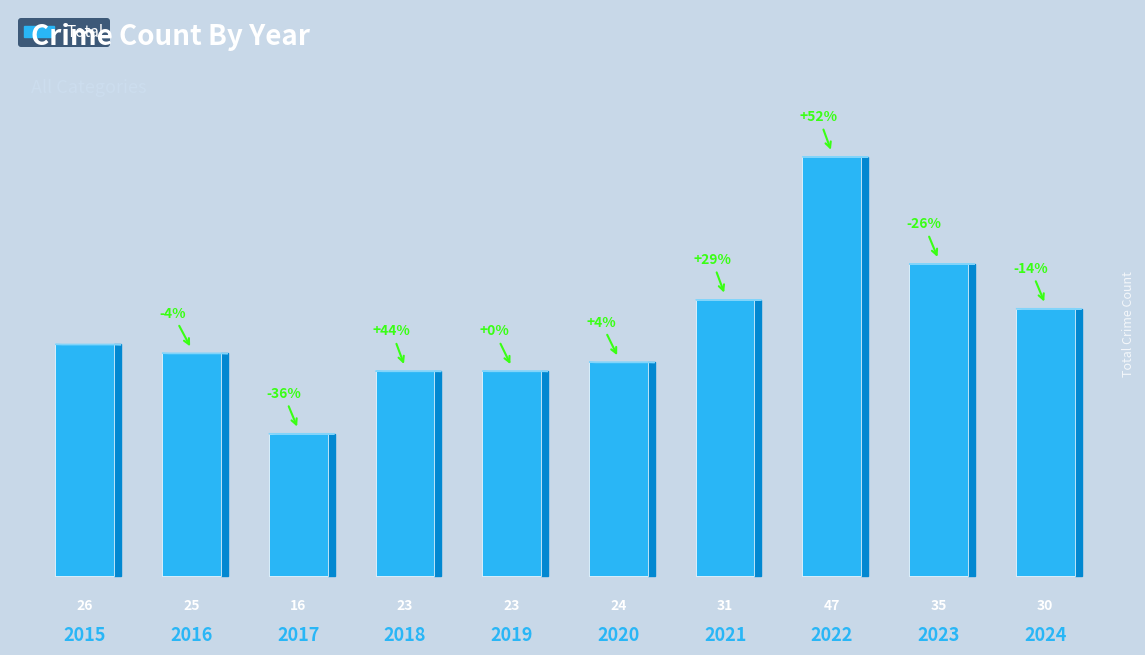

What is the ratio of the value at 2015 to the value at 2020?

1.1